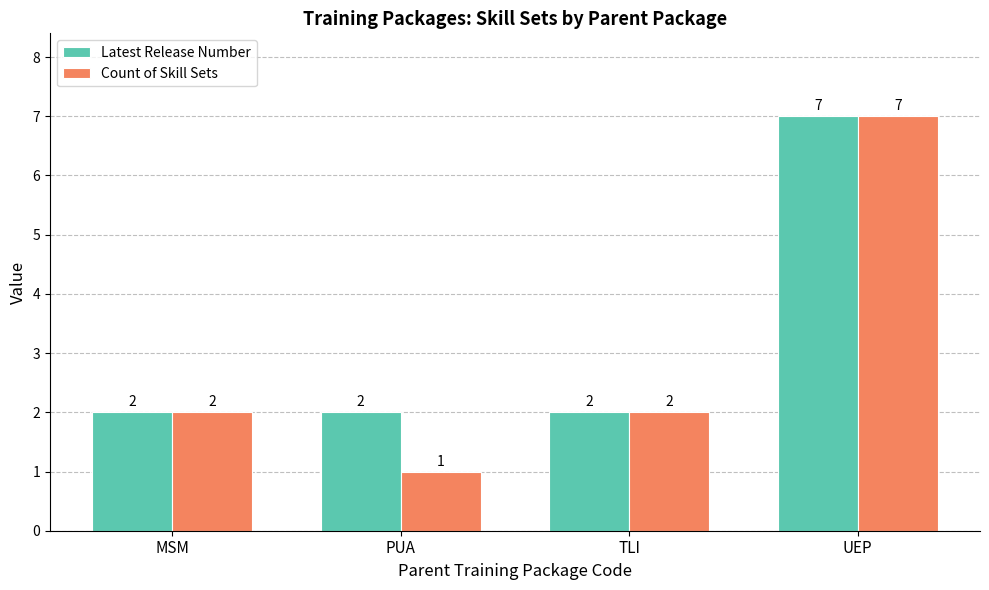

Is it true that Latest Release Number equals 2 at MSM?

True